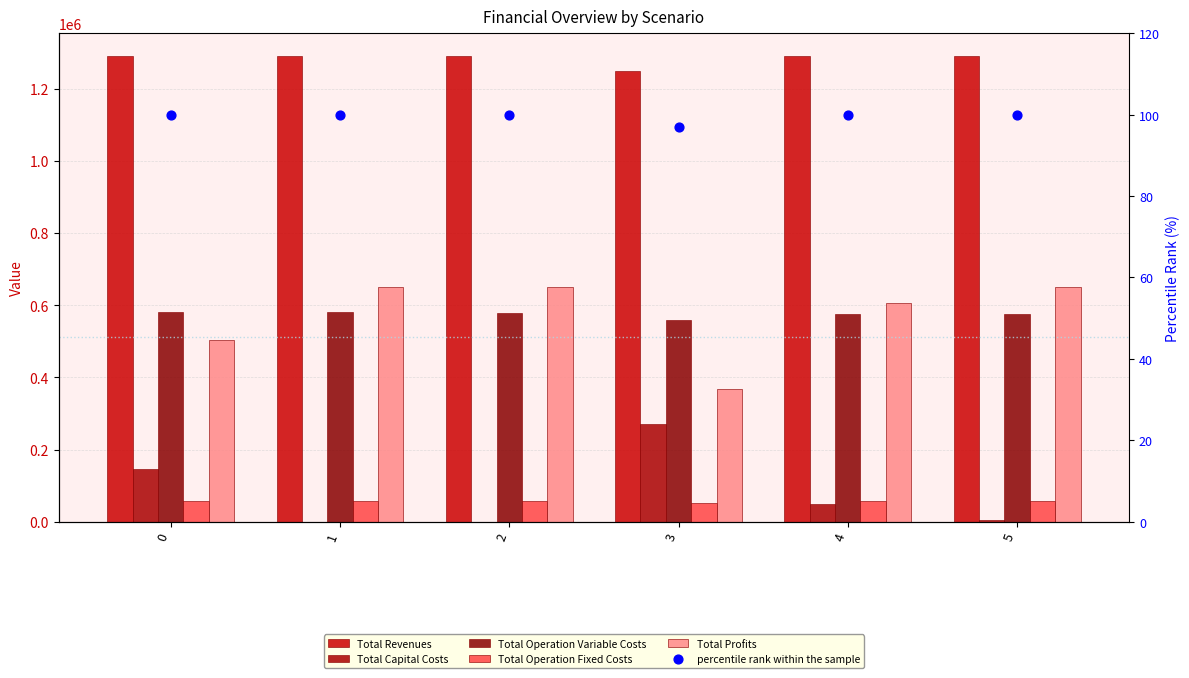

At how many categories does at least one series exceed 872838?

6